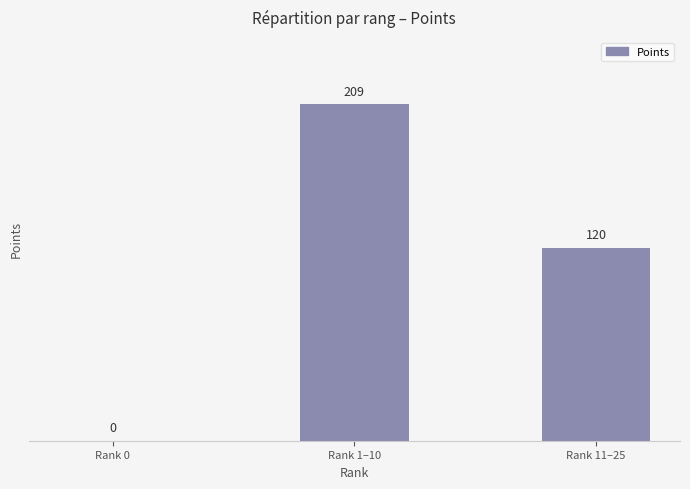

Between Rank 1–10 and Rank 0, which is larger?

Rank 1–10